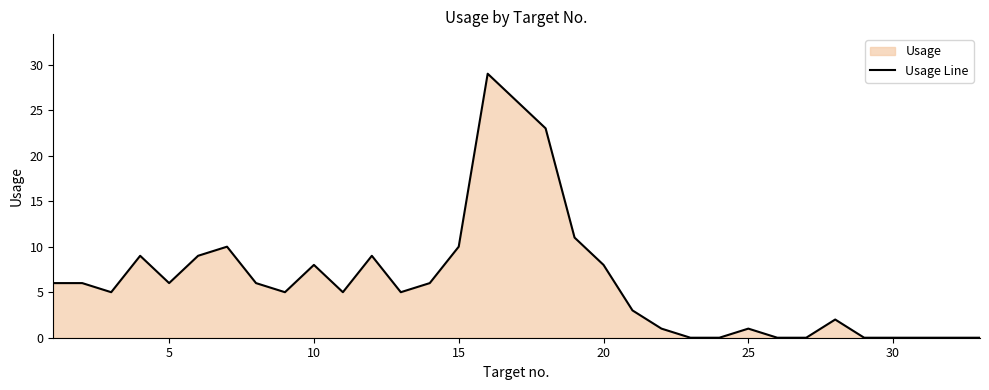

What is the maximum value shown in the chart?

29